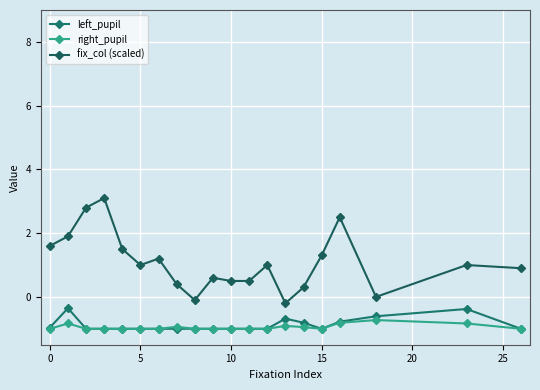

What is the value of the left_pupil point at the 4th from the left?

-1.0